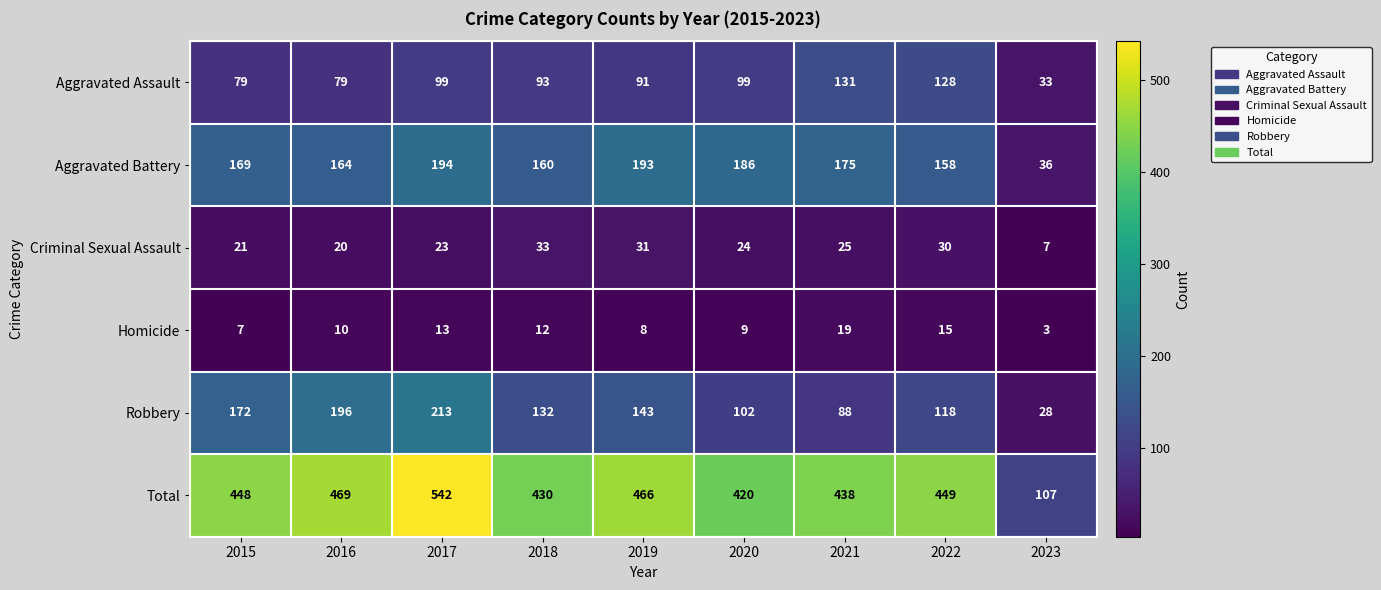

At 2021, list the series in order from smallest to largest.

Homicide, Criminal Sexual Assault, Robbery, Aggravated Assault, Aggravated Battery, Total